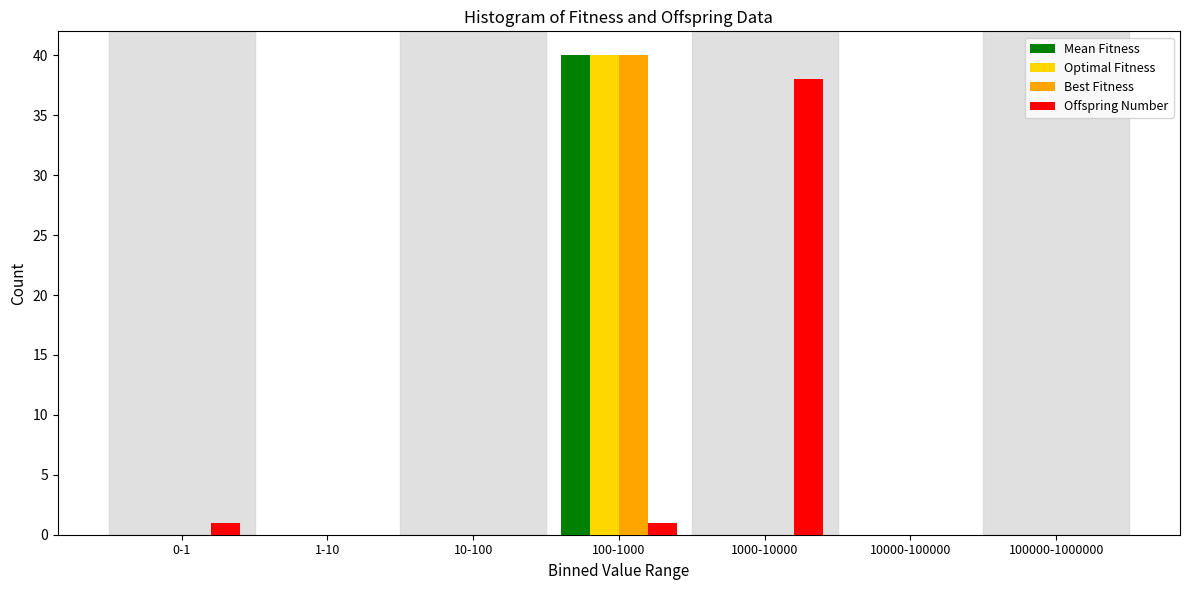

Reading left to right, what are all the values shown in this chart?

Mean Fitness: 0-1=0	1-10=0	10-100=0	100-1000=40	1000-10000=0	10000-100000=0	100000-1000000=0
Optimal Fitness: 0-1=0	1-10=0	10-100=0	100-1000=40	1000-10000=0	10000-100000=0	100000-1000000=0
Best Fitness: 0-1=0	1-10=0	10-100=0	100-1000=40	1000-10000=0	10000-100000=0	100000-1000000=0
Offspring Number: 0-1=1	1-10=0	10-100=0	100-1000=1	1000-10000=38	10000-100000=0	100000-1000000=0